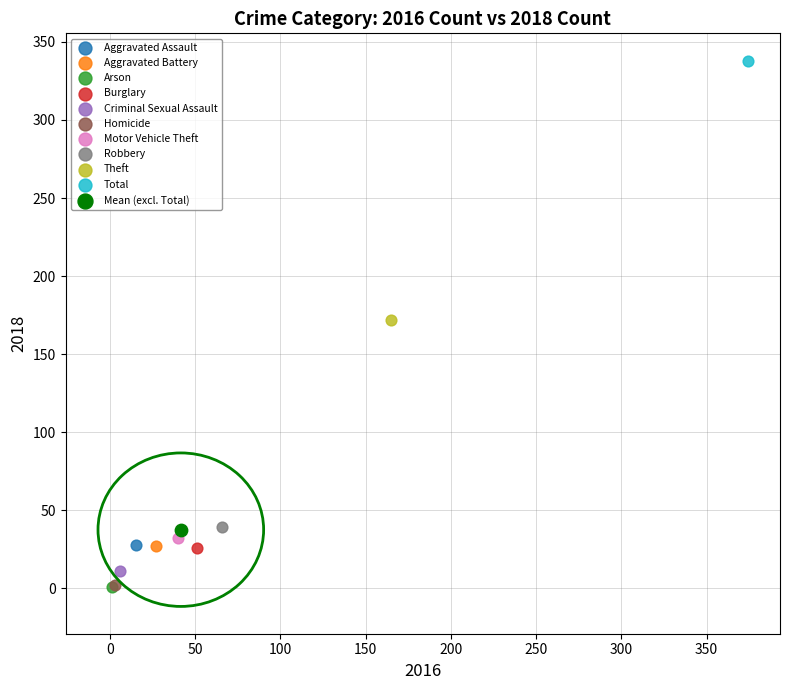

What are all the series names shown in the legend?

Aggravated Assault, Aggravated Battery, Arson, Burglary, Criminal Sexual Assault, Homicide, Motor Vehicle Theft, Robbery, Theft, Total, Mean (excl. Total)